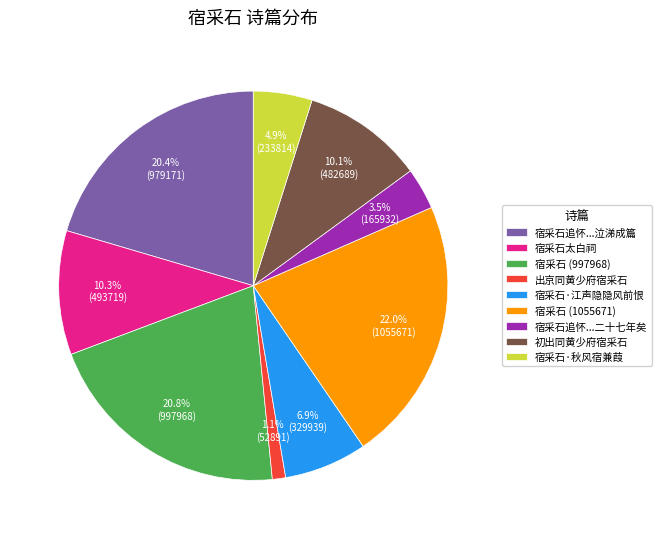

What percentage is NOT represented by 宿采石·江声隐隐风前恨?

93.1%